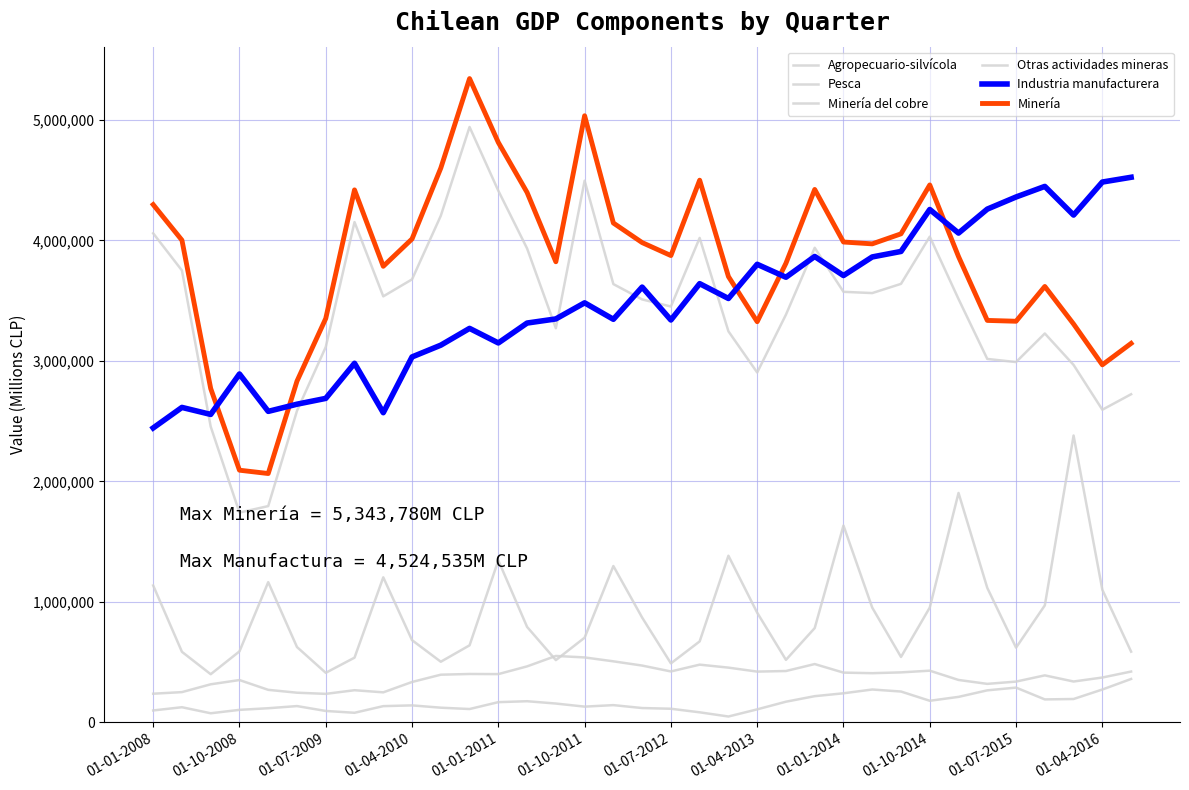

What is the lowest value of the Agropecuario-silvícola series?

399936